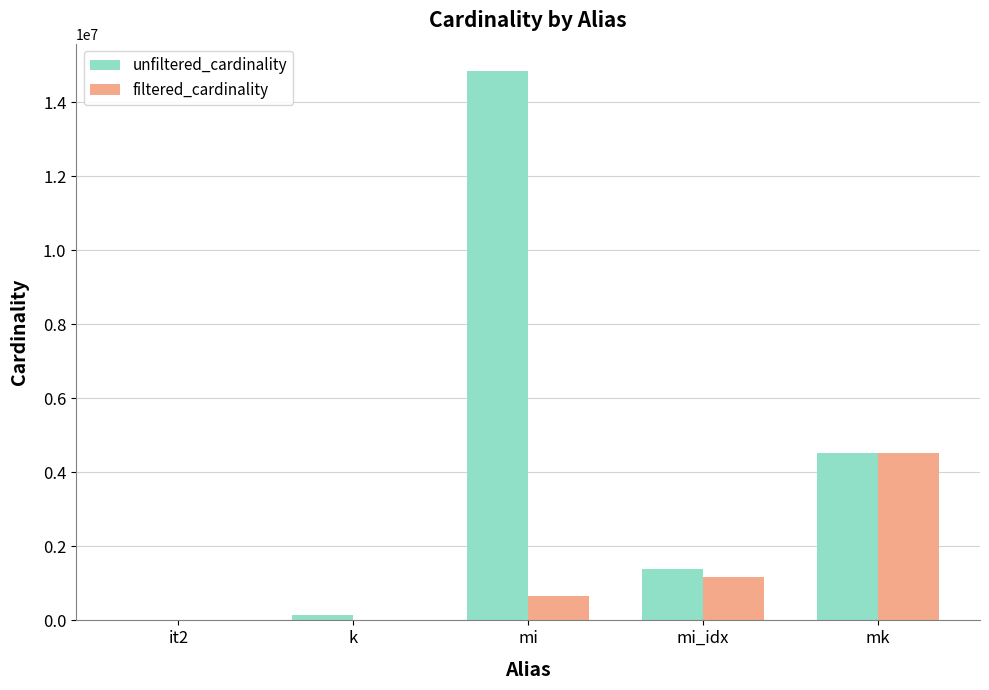

What is the highest value of the filtered_cardinality series?

4523930